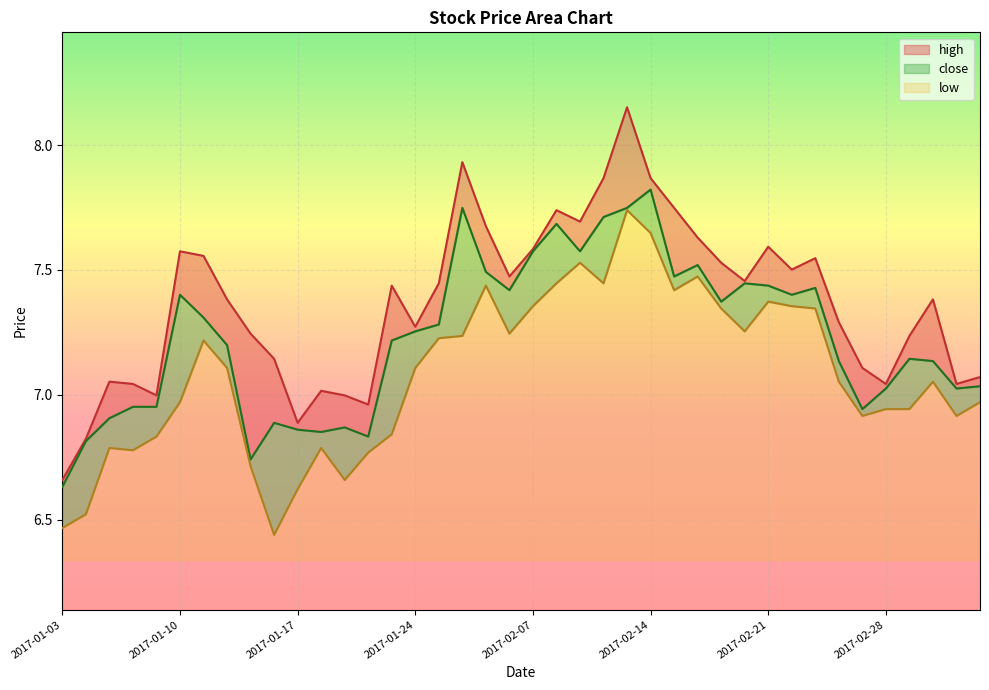

Reading right to left, what are all the values shown in this chart?

high: 7.1	7.0	7.4	7.2	7.0	7.1	7.3	7.5	7.5	7.6	7.5	7.5	7.6	7.7	7.9	8.2	7.9	7.7	7.7	7.6	7.5	7.7	7.9	7.4	7.3	7.4	7.0	7.0	7.0	6.9	7.1	7.2	7.4	7.6	7.6	7.0	7.0	7.1	6.8	6.7
close: 7.0	7.0	7.1	7.1	7.0	6.9	7.1	7.4	7.4	7.4	7.4	7.4	7.5	7.5	7.8	7.7	7.7	7.6	7.7	7.6	7.4	7.5	7.7	7.3	7.3	7.2	6.8	6.9	6.9	6.9	6.9	6.7	7.2	7.3	7.4	7.0	7.0	6.9	6.8	6.6
low: 7.0	6.9	7.1	6.9	6.9	6.9	7.1	7.3	7.4	7.4	7.3	7.3	7.5	7.4	7.6	7.7	7.4	7.5	7.4	7.4	7.2	7.4	7.2	7.2	7.1	6.8	6.8	6.7	6.8	6.6	6.4	6.7	7.1	7.2	7.0	6.8	6.8	6.8	6.5	6.5